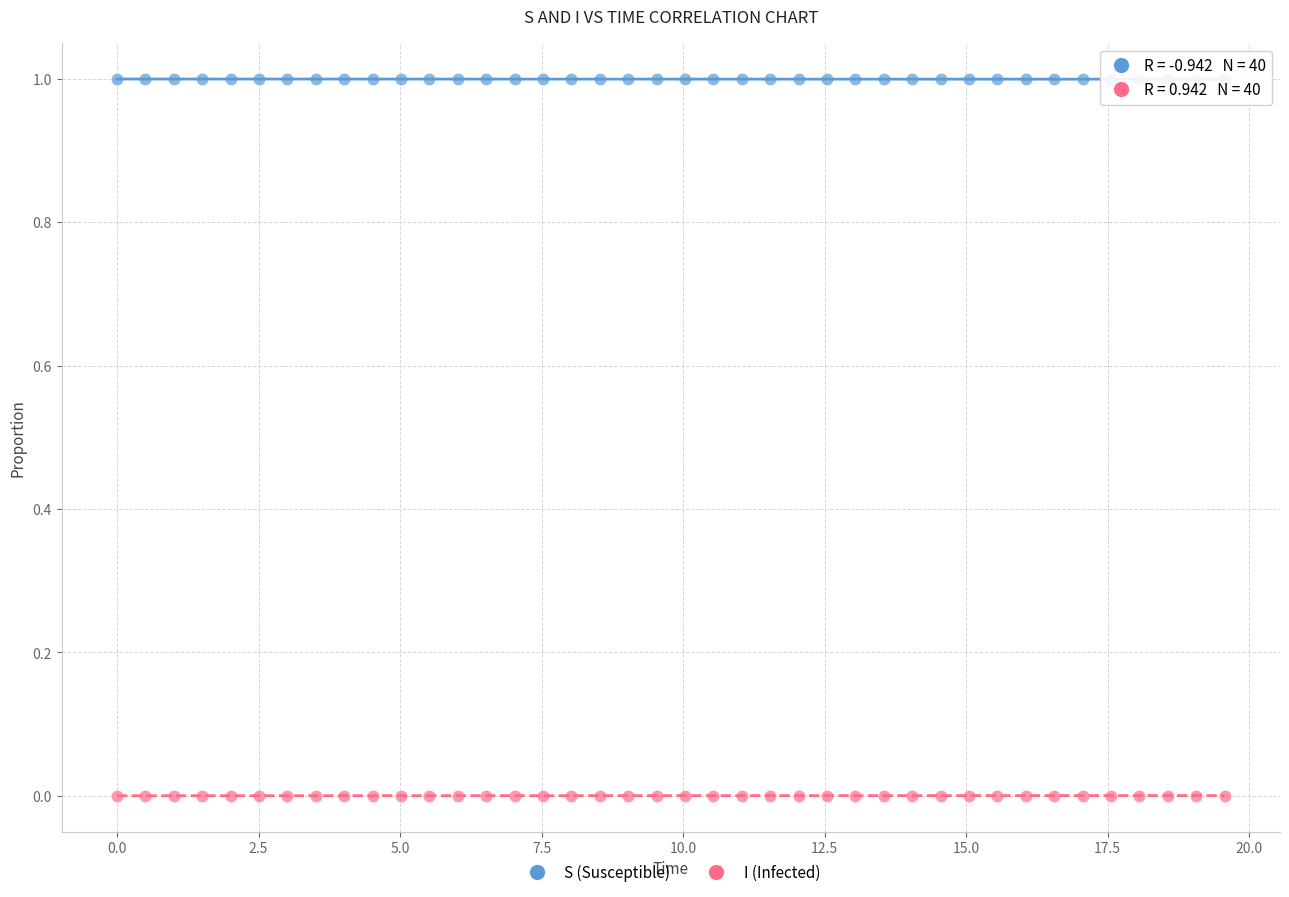

Which series contains the lowest Y value?

I (Infected)